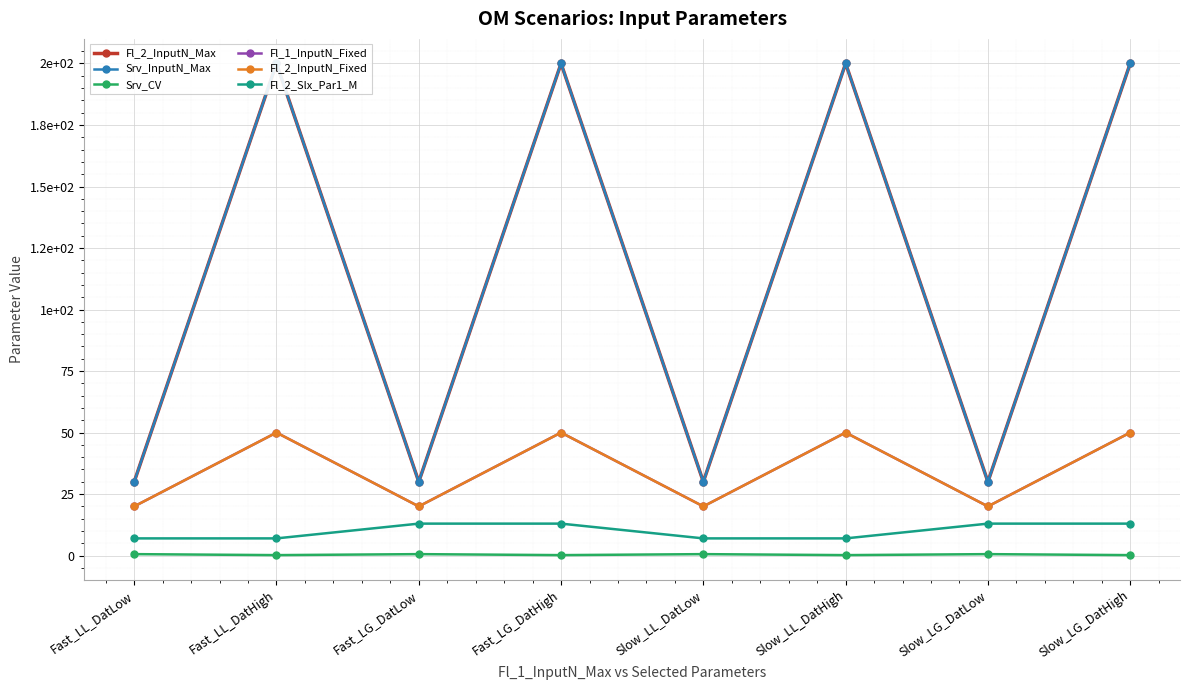

How many categories are shown in the chart?

8